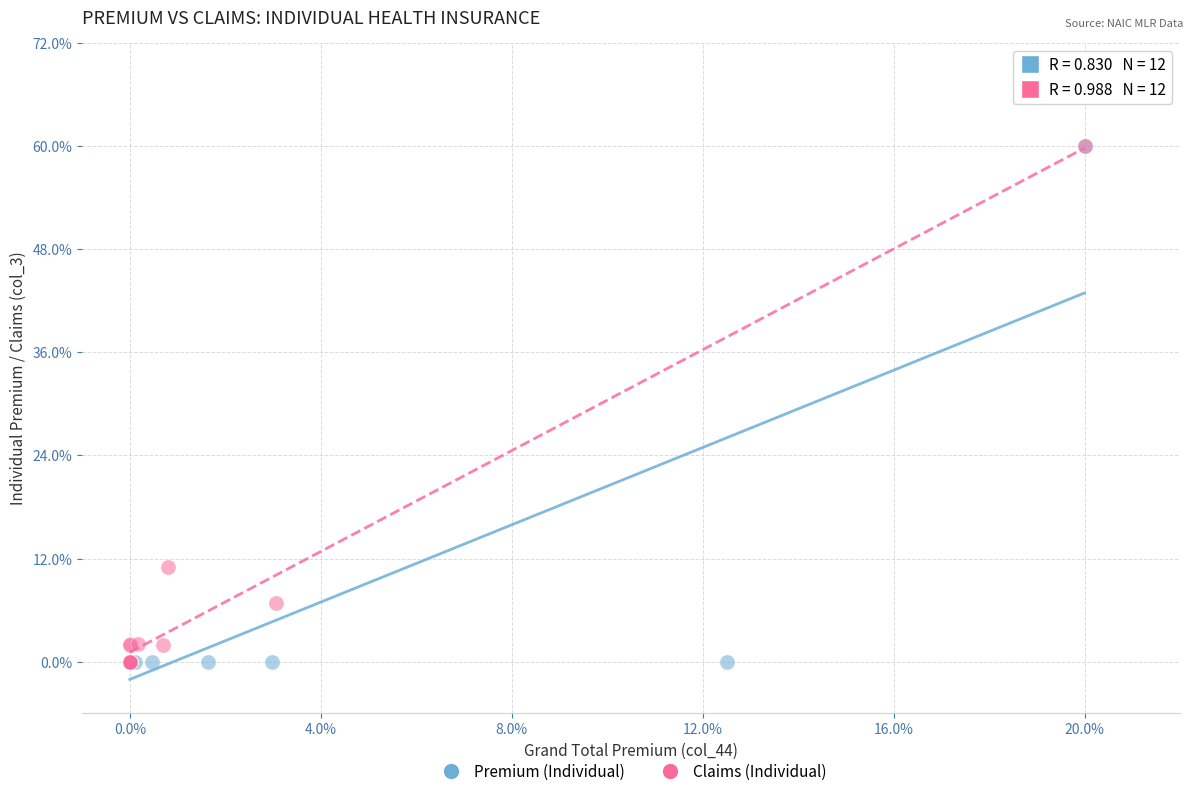

What are all the series names shown in the legend?

Premium (Individual), Claims (Individual)